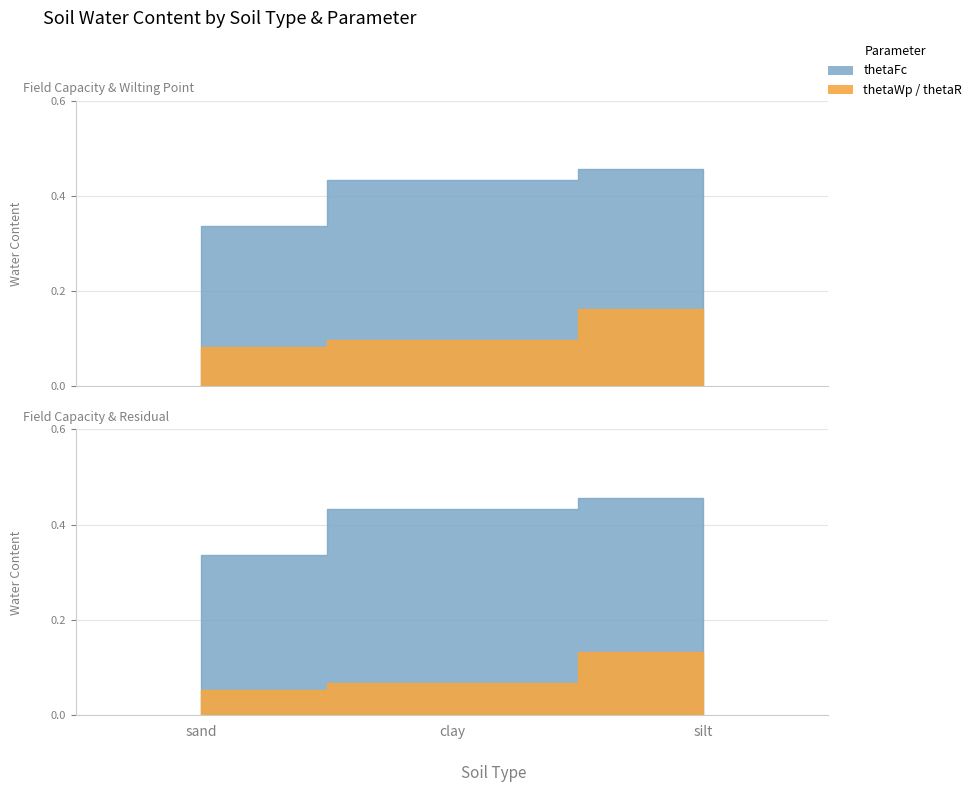

What is the greatest value displayed?

0.5